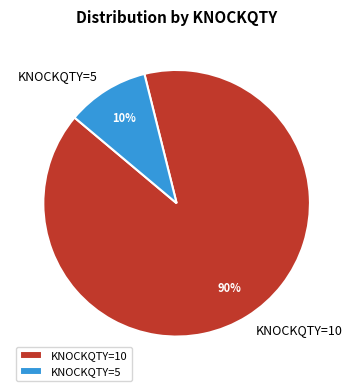

The KNOCKQTY=10 slice represents 90% of the pie. True or false?

True